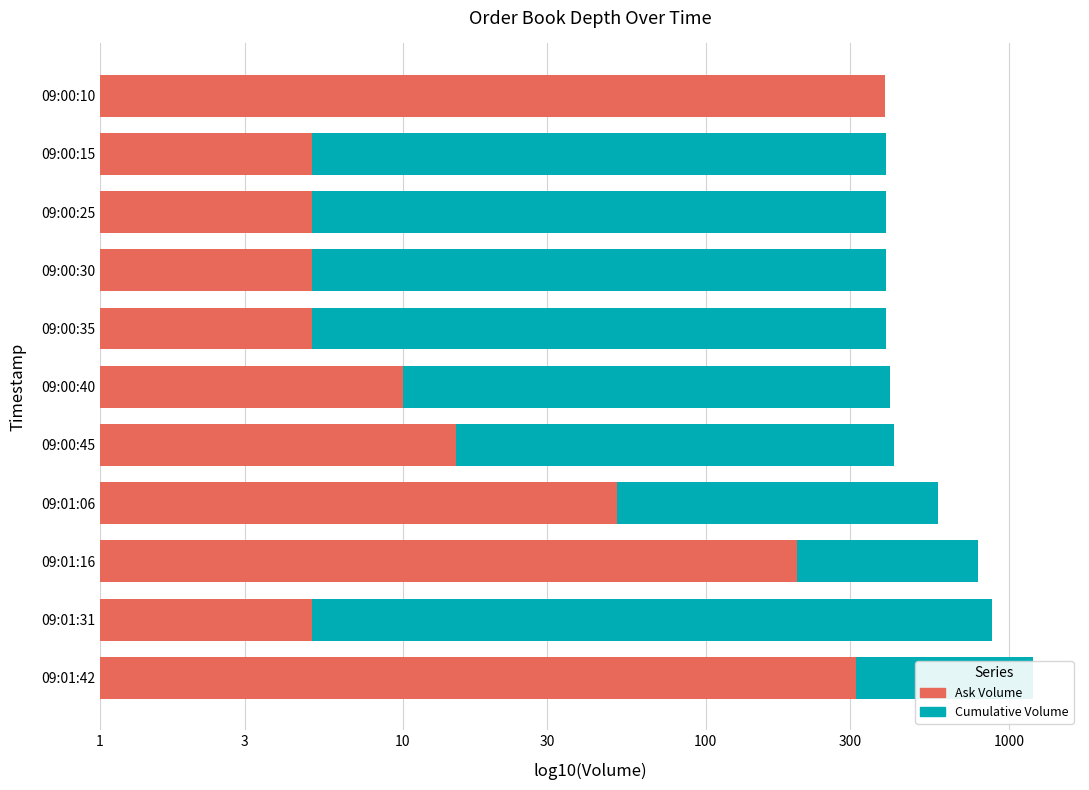

What is the value of the Cumulative Volume bar at the 7th from the left?

2.6